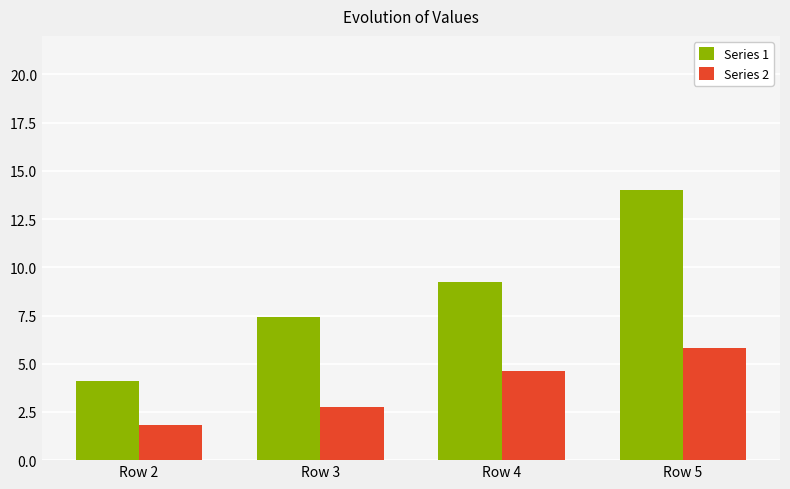

Does the chart contain stacked bars?

No